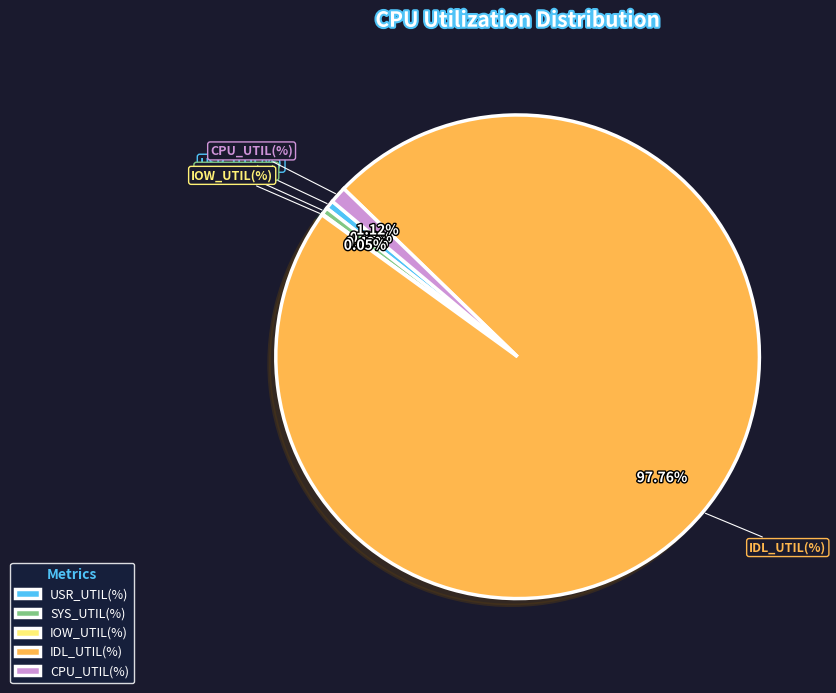

True or false: USR_UTIL(%) accounts for 1% of the total.

True